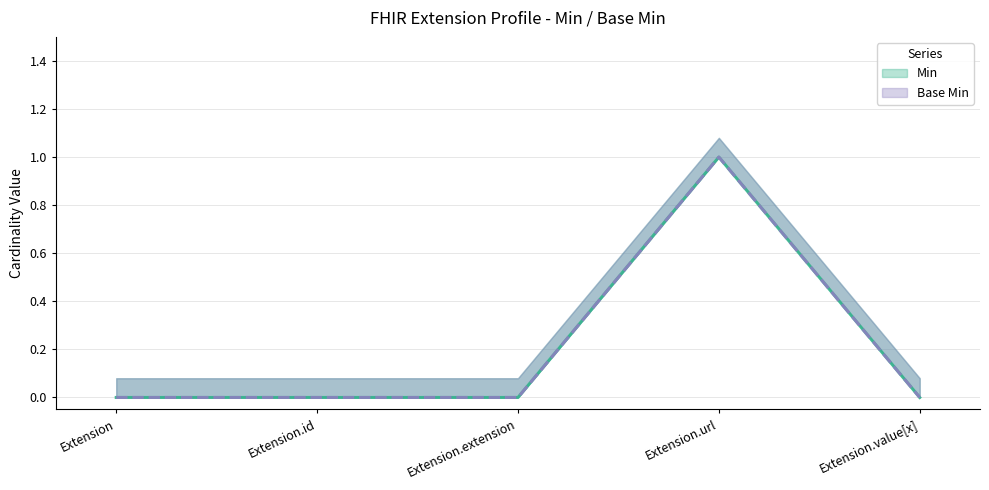

How many distinct data groups are displayed?

2